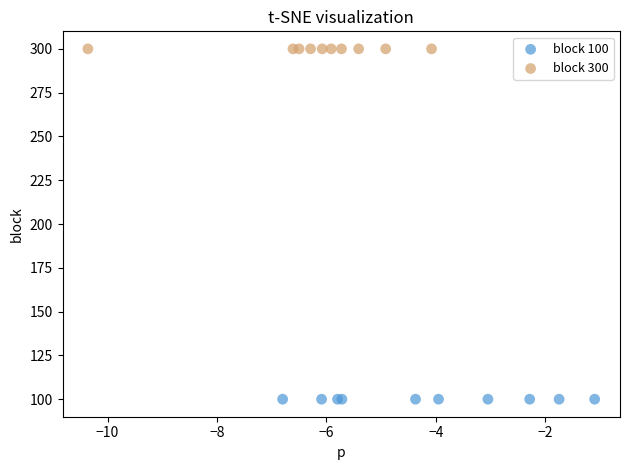

Which series contains the lowest Y value?

block 100